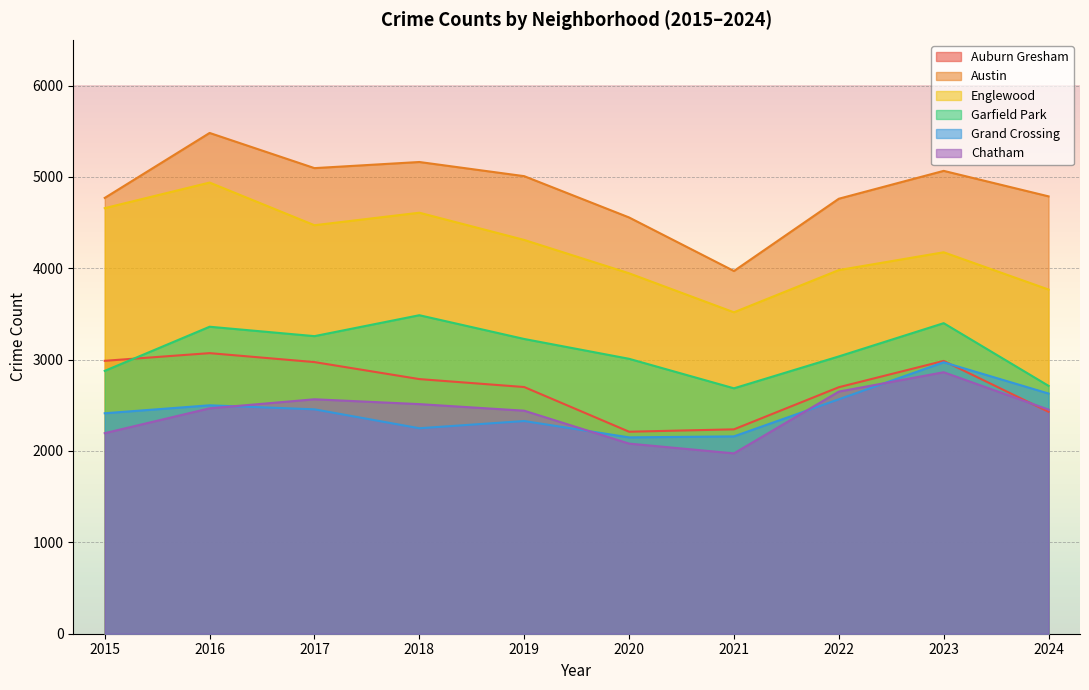

What is the smallest value displayed?

1974